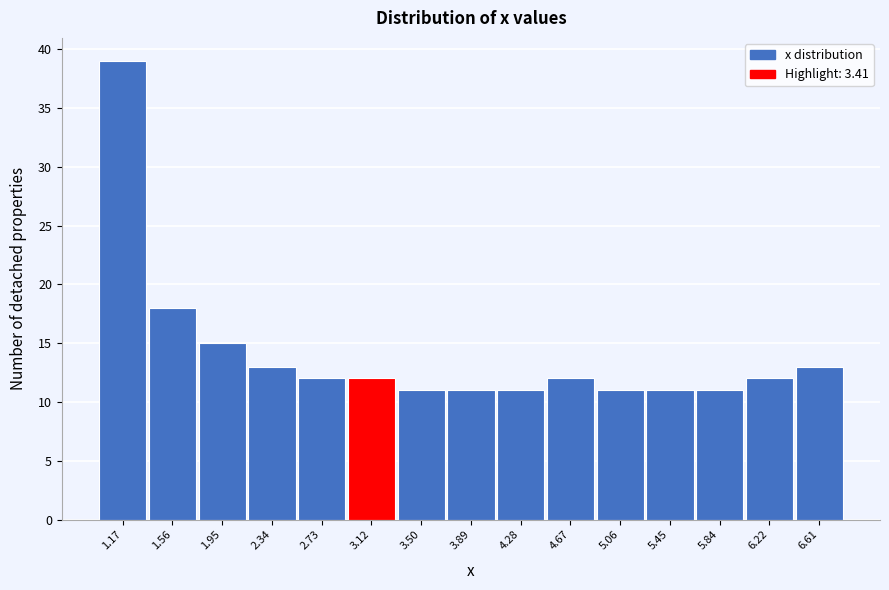

Reading left to right, what are all the values shown in this chart?

39	18	15	13	12	12	11	11	11	12	11	11	11	12	13